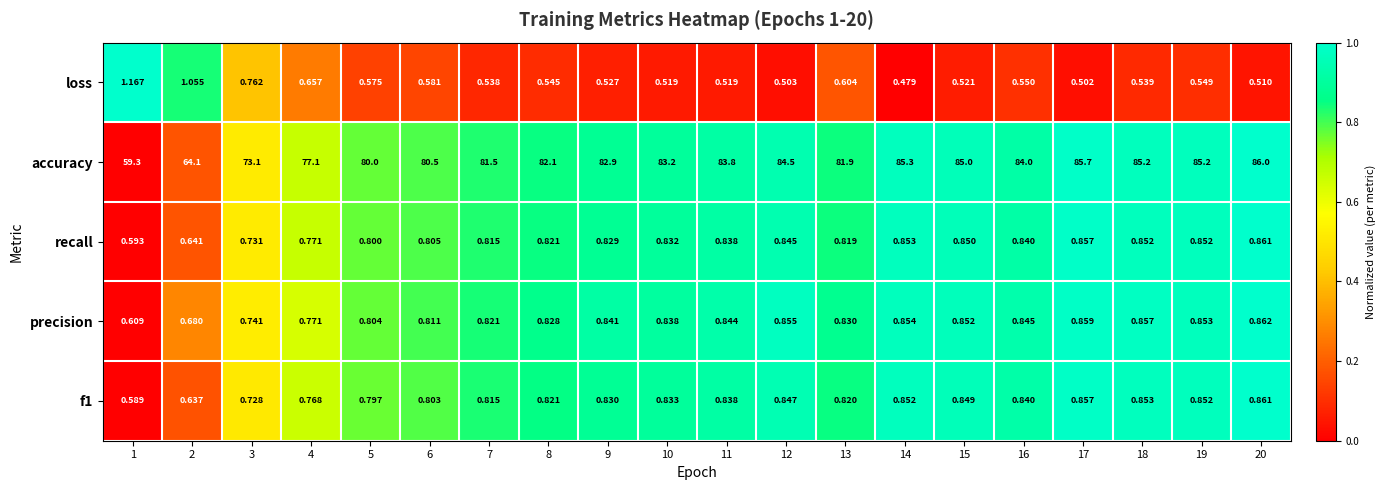

Which series has the widest spread of values?

accuracy